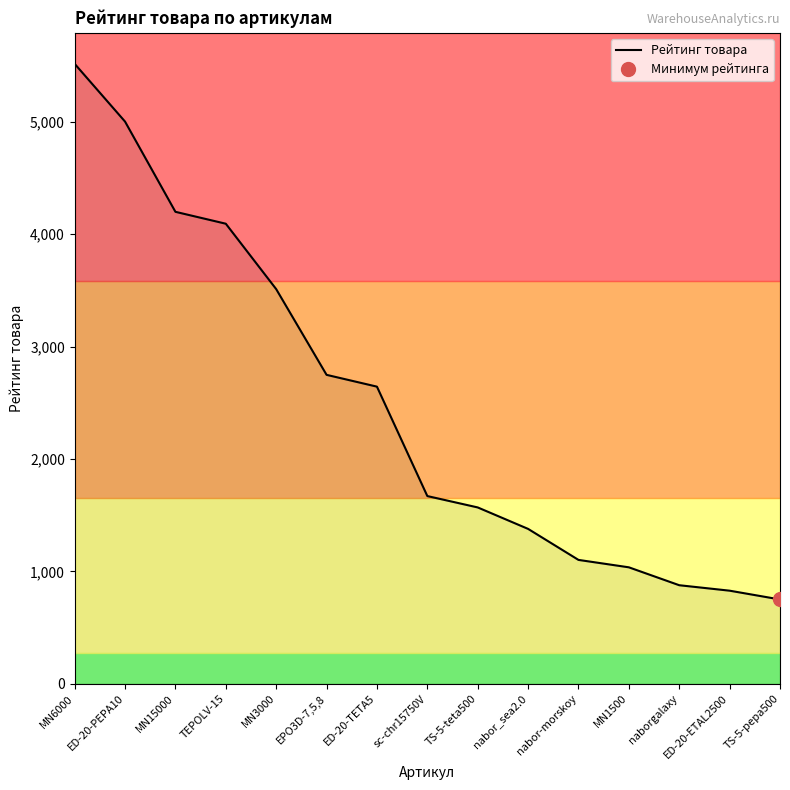

How many lines are shown in the chart?

1